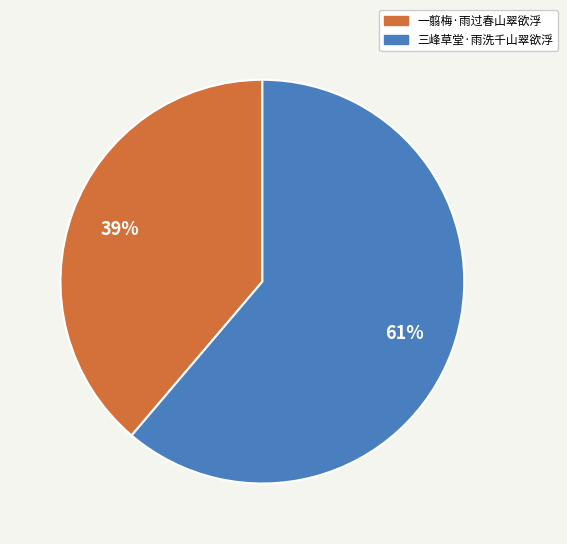

Is it true that 一翦梅·雨过春山翠欲浮 is 50% of the pie?

False